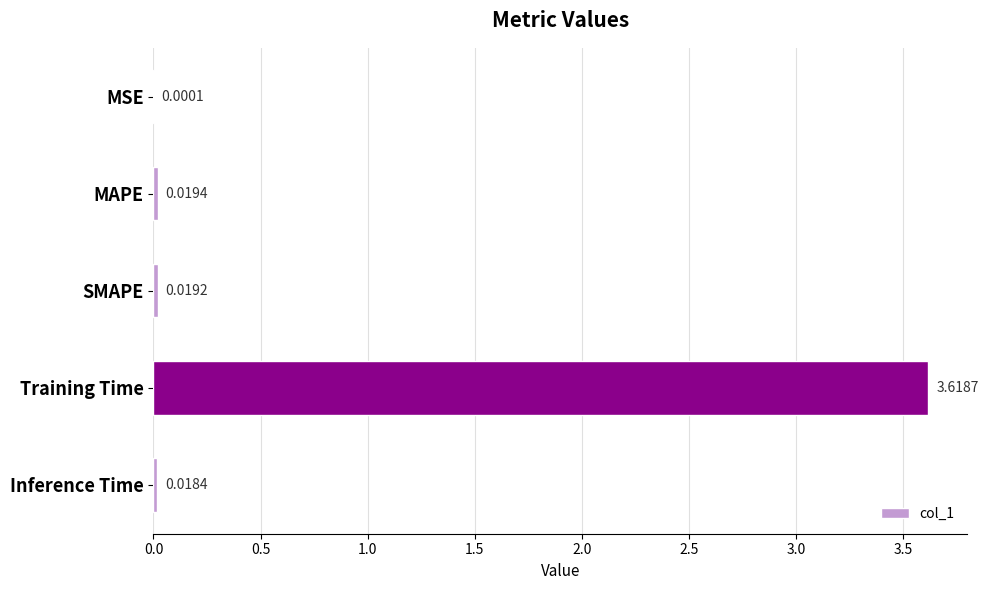

Where is the data nearest to the value 1?

MAPE